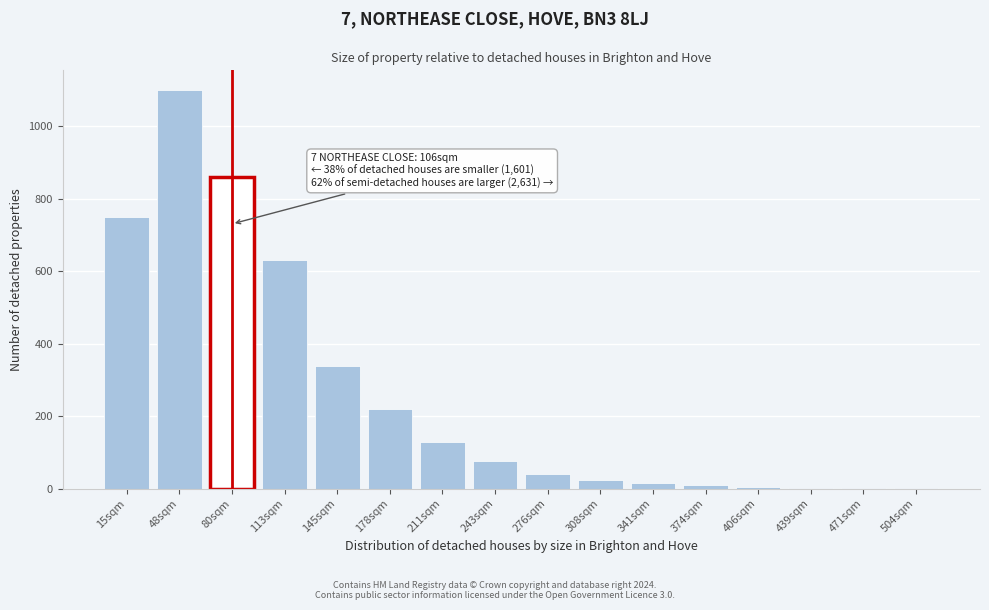

Between 48sqm and 211sqm, which is larger?

48sqm